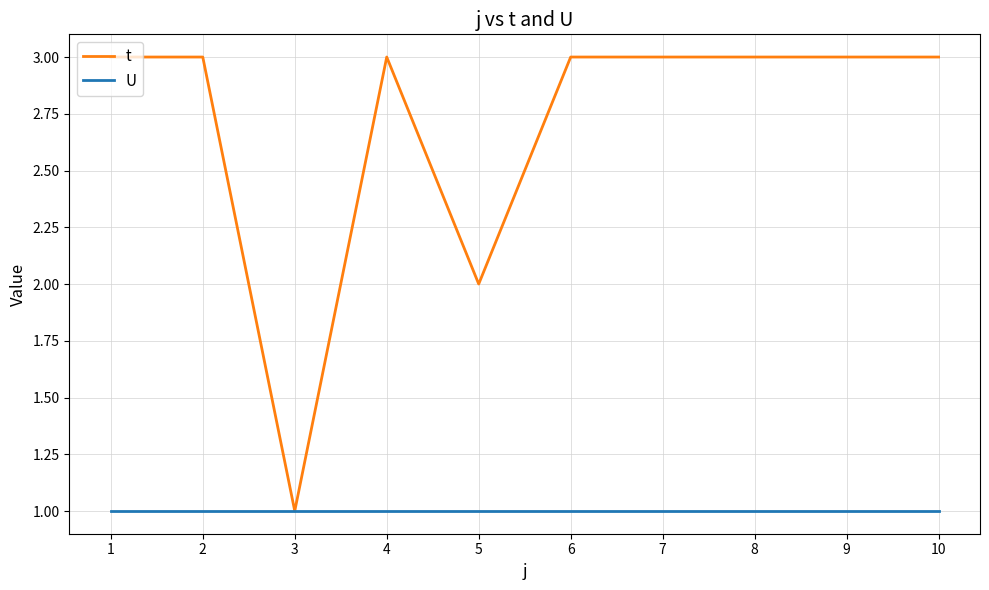

What is the maximum value shown in the chart?

3